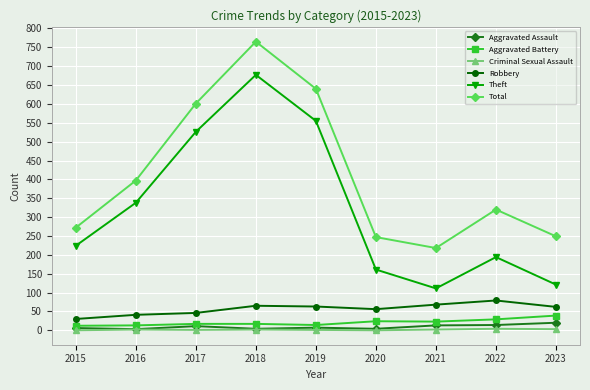

Is it true that Robbery equals 56 at 2020?

True